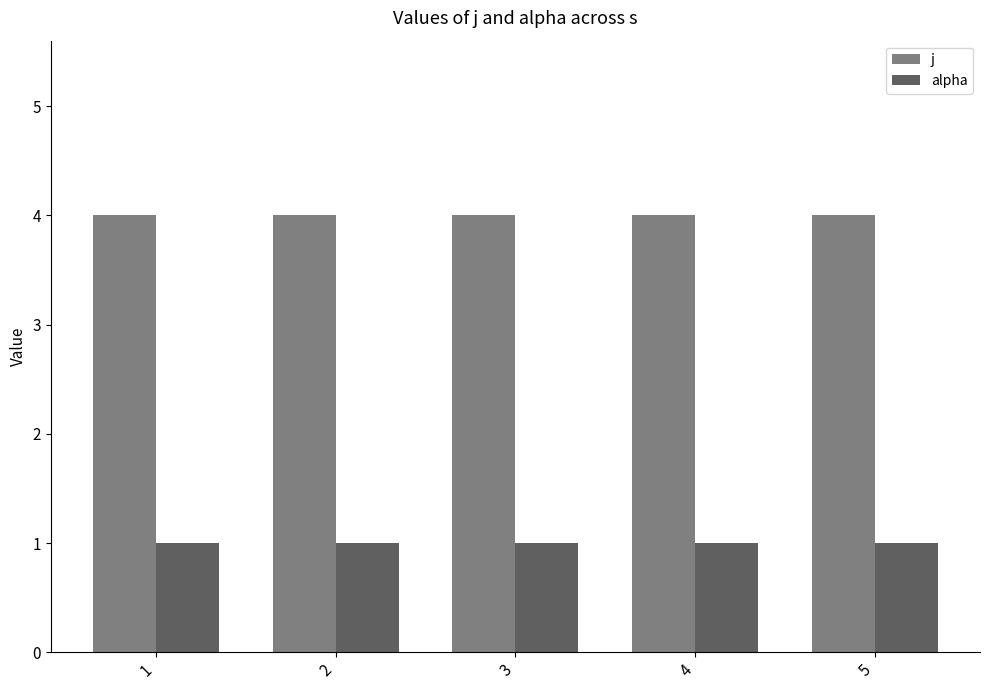

Rank the series by their average value, from highest to lowest.

j, alpha